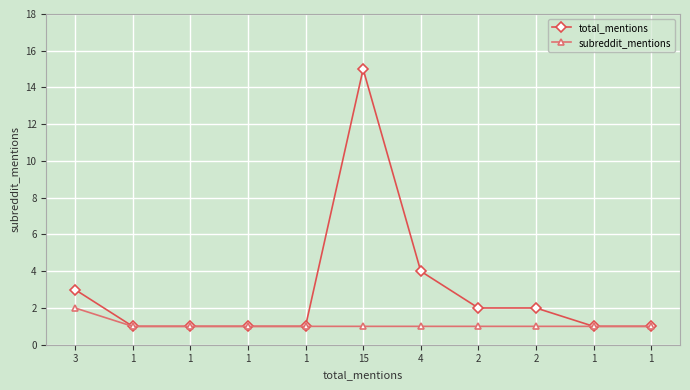

How many lines are shown in the chart?

2